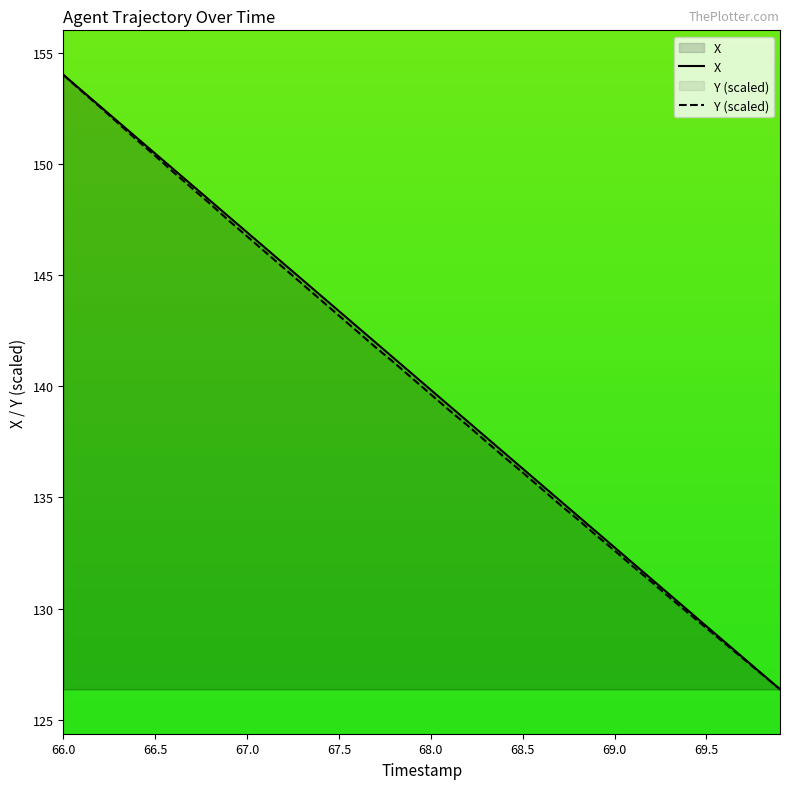

True or false: X has more than 1 points higher than both neighbors.

False